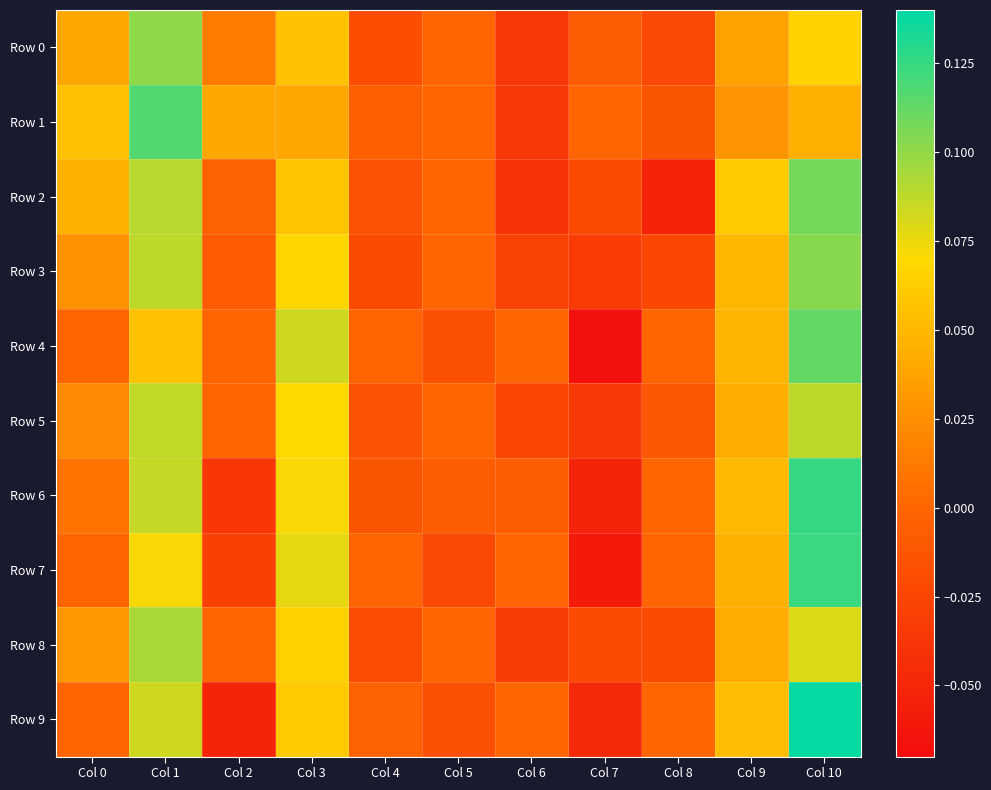

Reading left to right, transcribe all the data shown in this chart.

Row 0: Col 0=0.0	Col 1=0.1	Col 2=0.0	Col 3=0.1	Col 4=-0.0	Col 5=0.0	Col 6=-0.0	Col 7=-0.0	Col 8=-0.0	Col 9=0.0	Col 10=0.1
Row 1: Col 0=0.1	Col 1=0.1	Col 2=0.0	Col 3=0.0	Col 4=-0.0	Col 5=0.0	Col 6=-0.0	Col 7=0.0	Col 8=-0.0	Col 9=0.0	Col 10=0.0
Row 2: Col 0=0.0	Col 1=0.1	Col 2=-0.0	Col 3=0.1	Col 4=-0.0	Col 5=0.0	Col 6=-0.0	Col 7=-0.0	Col 8=-0.1	Col 9=0.1	Col 10=0.1
Row 3: Col 0=0.0	Col 1=0.1	Col 2=-0.0	Col 3=0.1	Col 4=-0.0	Col 5=0.0	Col 6=-0.0	Col 7=-0.0	Col 8=-0.0	Col 9=0.1	Col 10=0.1
Row 4: Col 0=0.0	Col 1=0.1	Col 2=0.0	Col 3=0.1	Col 4=0.0	Col 5=-0.0	Col 6=0.0	Col 7=-0.1	Col 8=0.0	Col 9=0.0	Col 10=0.1
Row 5: Col 0=0.0	Col 1=0.1	Col 2=0.0	Col 3=0.1	Col 4=-0.0	Col 5=0.0	Col 6=-0.0	Col 7=-0.0	Col 8=-0.0	Col 9=0.0	Col 10=0.1
Row 6: Col 0=0.0	Col 1=0.1	Col 2=-0.0	Col 3=0.1	Col 4=-0.0	Col 5=-0.0	Col 6=-0.0	Col 7=-0.1	Col 8=0.0	Col 9=0.1	Col 10=0.1
Row 7: Col 0=0.0	Col 1=0.1	Col 2=-0.0	Col 3=0.1	Col 4=0.0	Col 5=-0.0	Col 6=0.0	Col 7=-0.1	Col 8=0.0	Col 9=0.0	Col 10=0.1
Row 8: Col 0=0.0	Col 1=0.1	Col 2=0.0	Col 3=0.1	Col 4=-0.0	Col 5=0.0	Col 6=-0.0	Col 7=-0.0	Col 8=-0.0	Col 9=0.0	Col 10=0.1
Row 9: Col 0=0.0	Col 1=0.1	Col 2=-0.1	Col 3=0.1	Col 4=-0.0	Col 5=-0.0	Col 6=0.0	Col 7=-0.0	Col 8=0.0	Col 9=0.1	Col 10=0.1